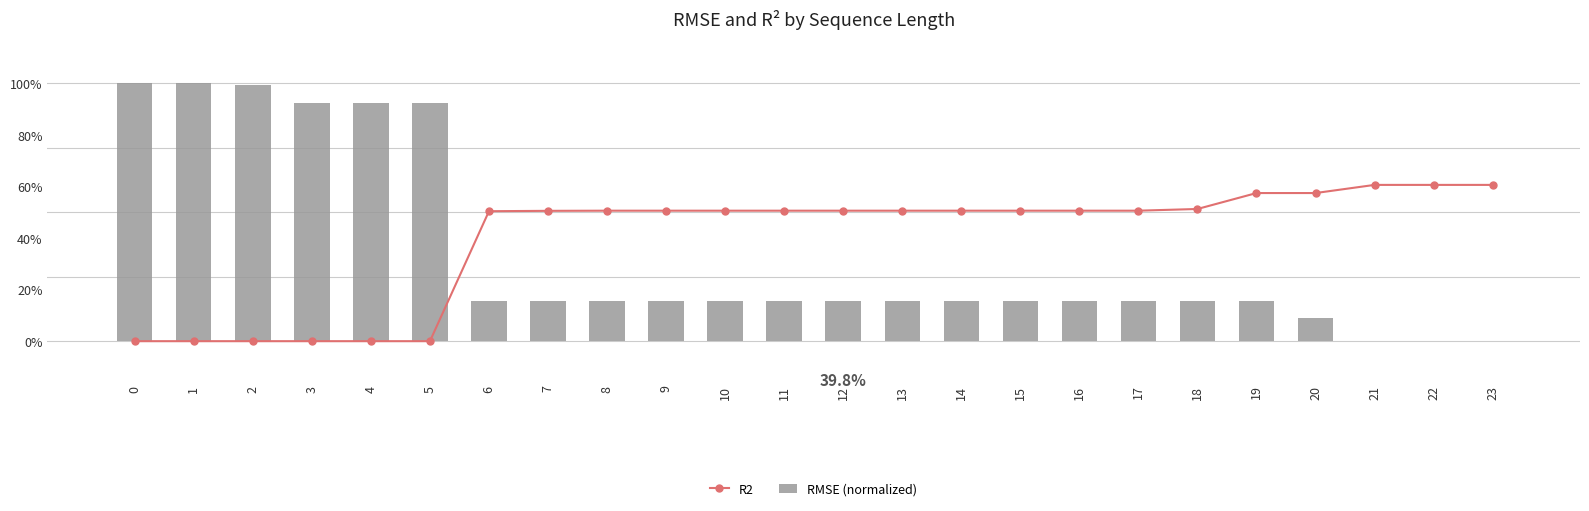

How many values in R2 are above zero?

18